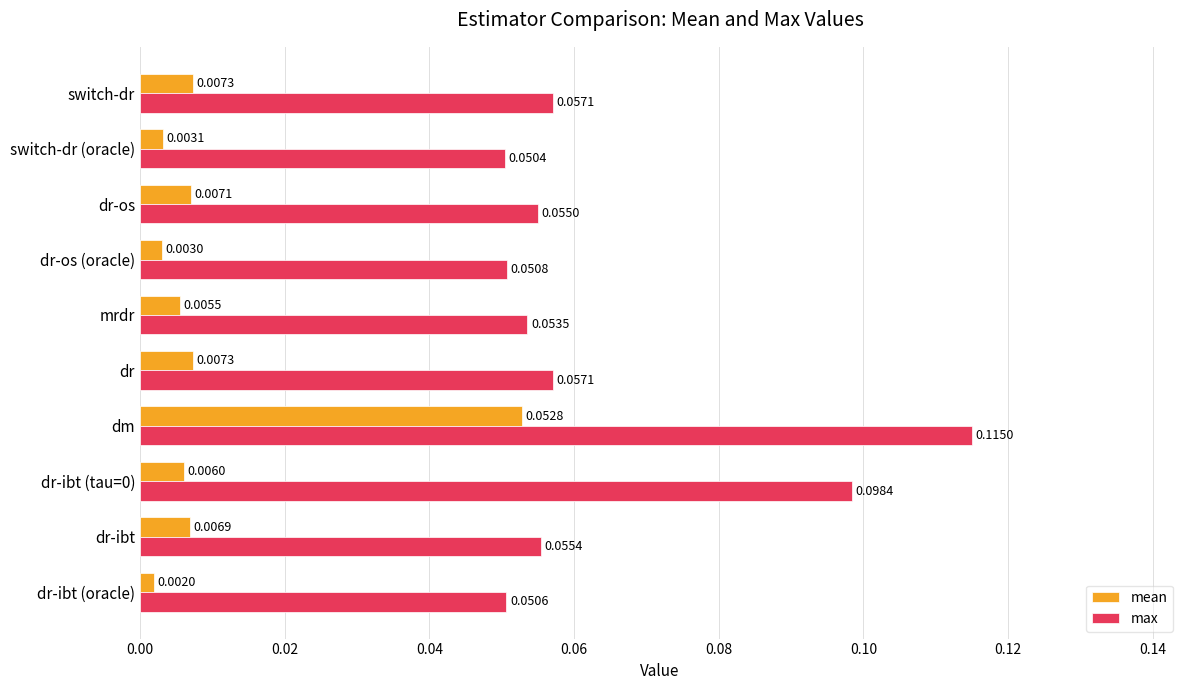

What are all the series names shown in the legend?

mean, max